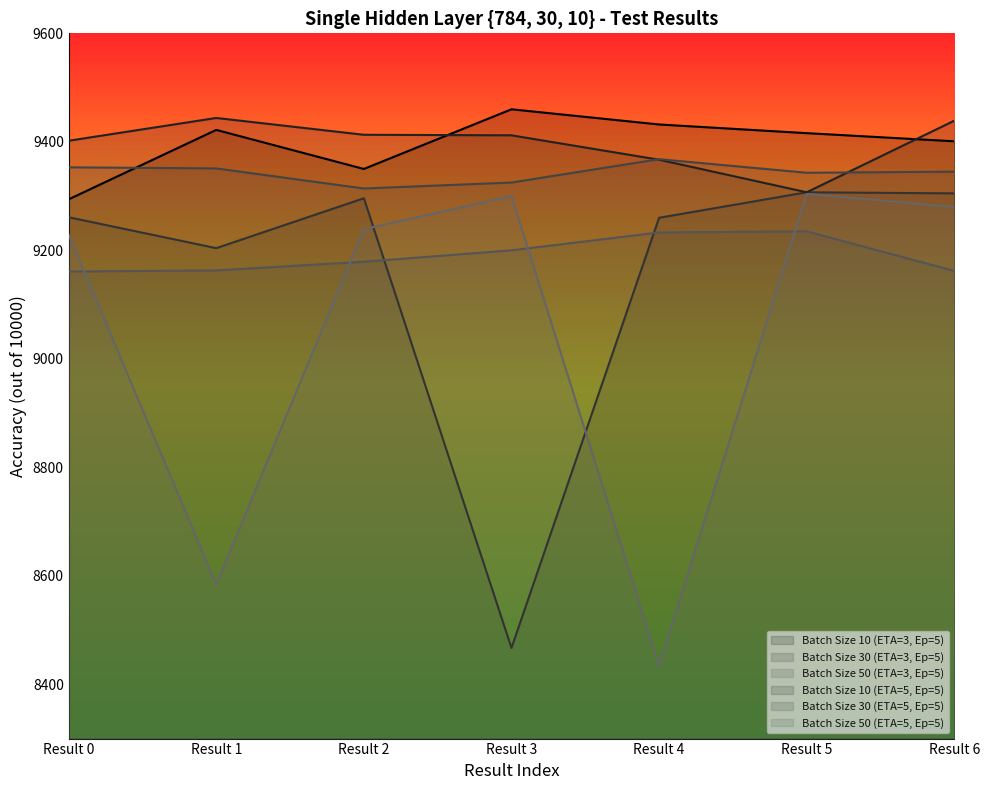

How many values in the Batch Size 50 (ETA=5, Ep=5) series exceed 9239?

3